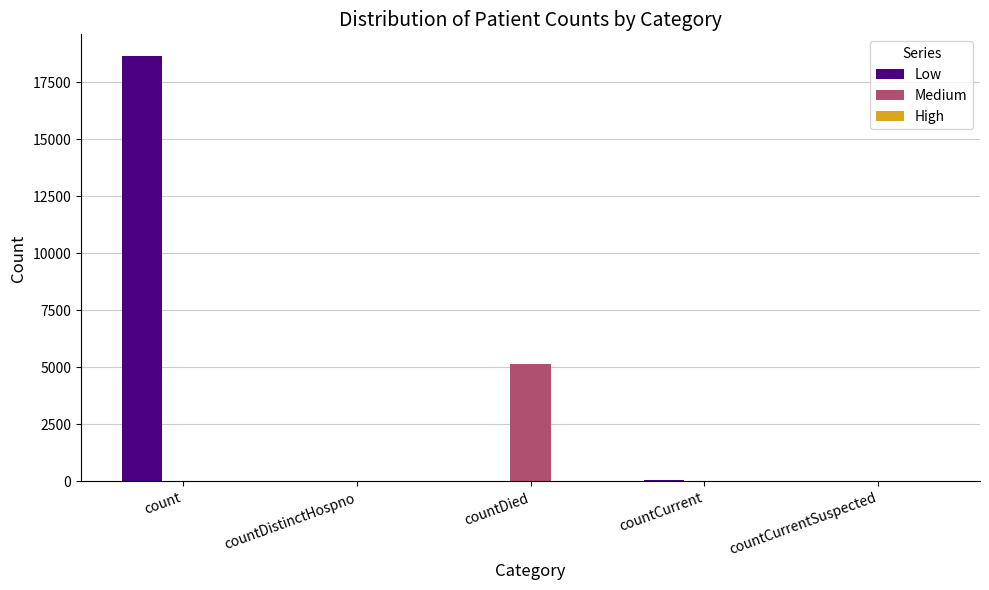

At which label does Low first exceed 34?

count